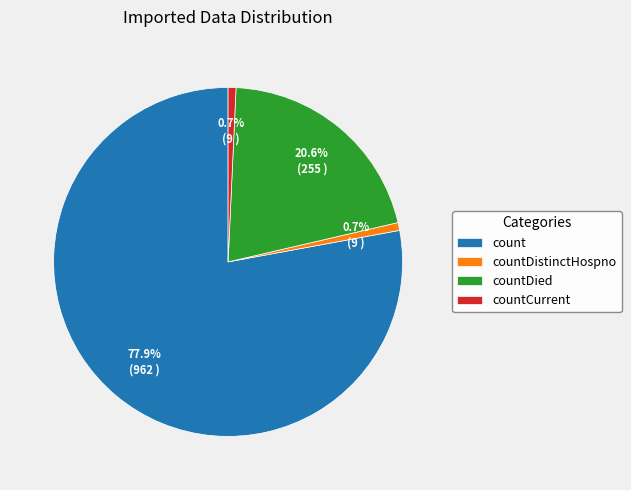

Between countCurrent and count, which is larger?

count